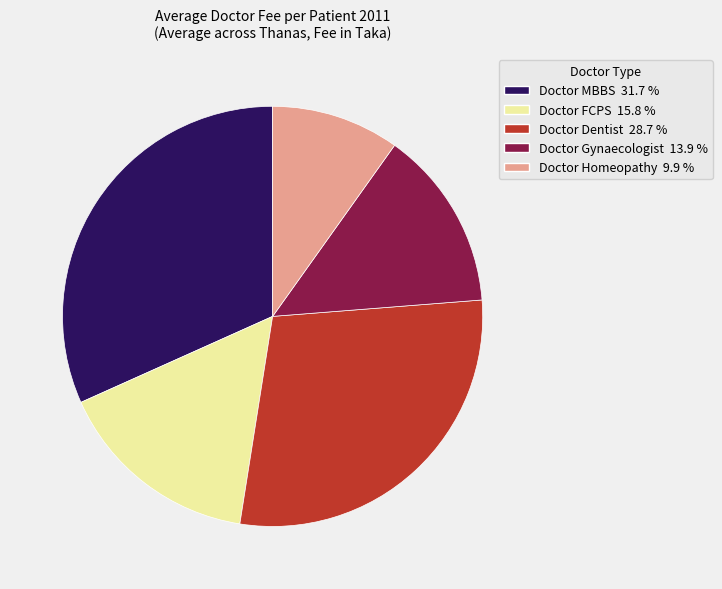

Count the number of slices in the pie.

5